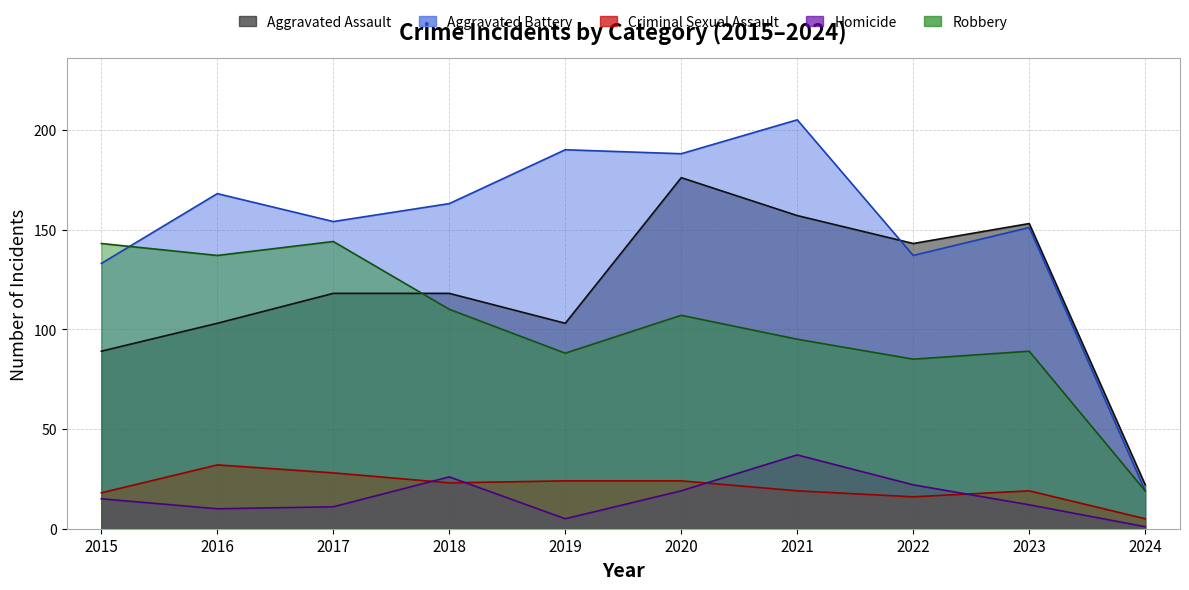

Reading right to left, list all the values displayed in this chart.

Aggravated Assault: 2024=22	2023=153	2022=143	2021=157	2020=176	2019=103	2018=118	2017=118	2016=103	2015=89
Aggravated Battery: 2024=19	2023=151	2022=137	2021=205	2020=188	2019=190	2018=163	2017=154	2016=168	2015=133
Criminal Sexual Assault: 2024=5	2023=19	2022=16	2021=19	2020=24	2019=24	2018=23	2017=28	2016=32	2015=18
Homicide: 2024=1	2023=12	2022=22	2021=37	2020=19	2019=5	2018=26	2017=11	2016=10	2015=15
Robbery: 2024=19	2023=89	2022=85	2021=95	2020=107	2019=88	2018=110	2017=144	2016=137	2015=143